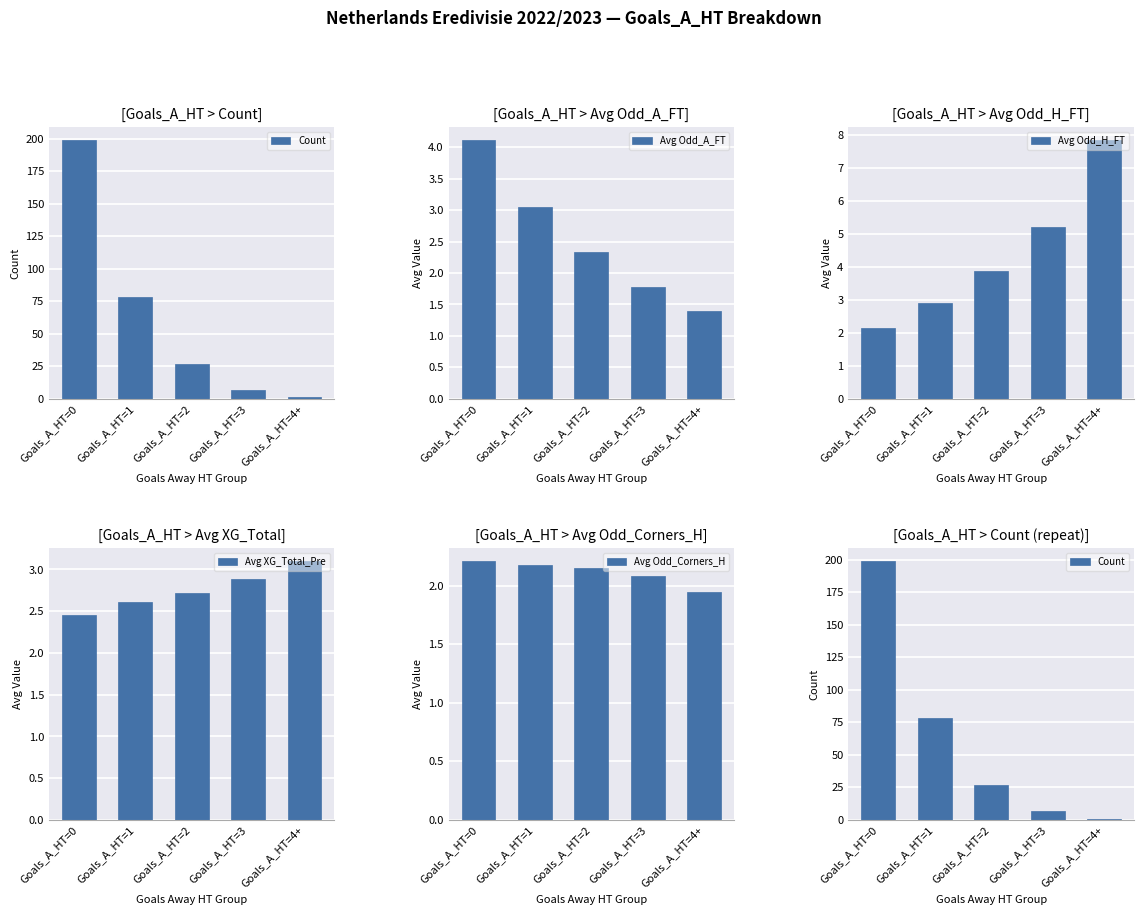

Is the value of Avg Odd_Corners_H at Goals_A_HT=1 greater than the value of Count at Goals_A_HT=3?

No